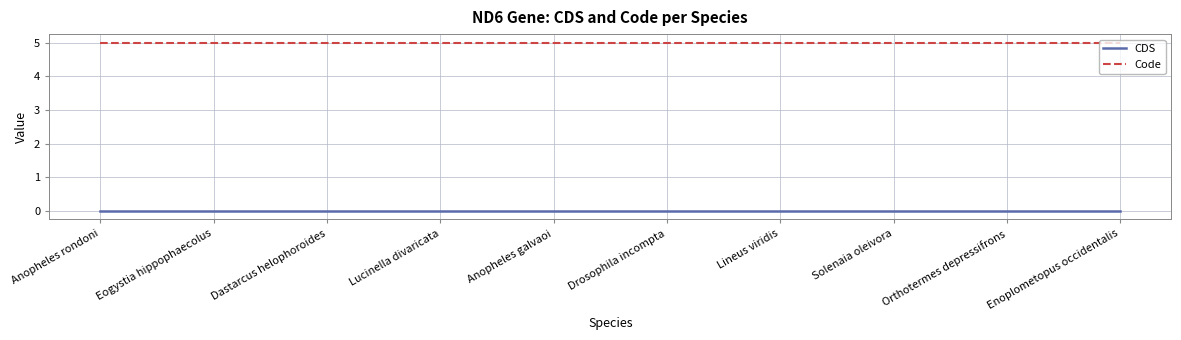

True or false: Code and CDS intersect in this chart.

False